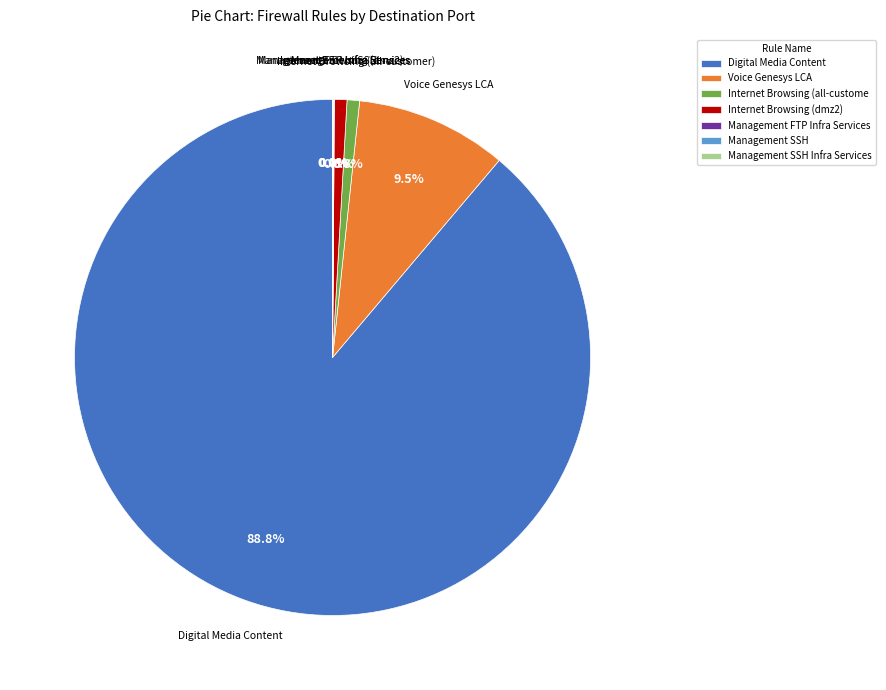

Which has a higher value, Voice Genesys LCA or Internet Browsing (dmz2)?

Voice Genesys LCA